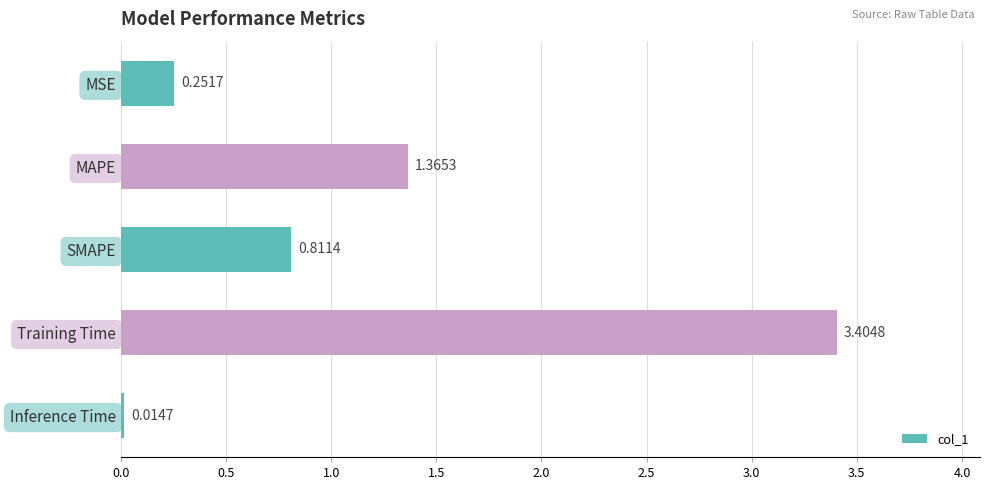

At which label is the value closest to 1?

SMAPE